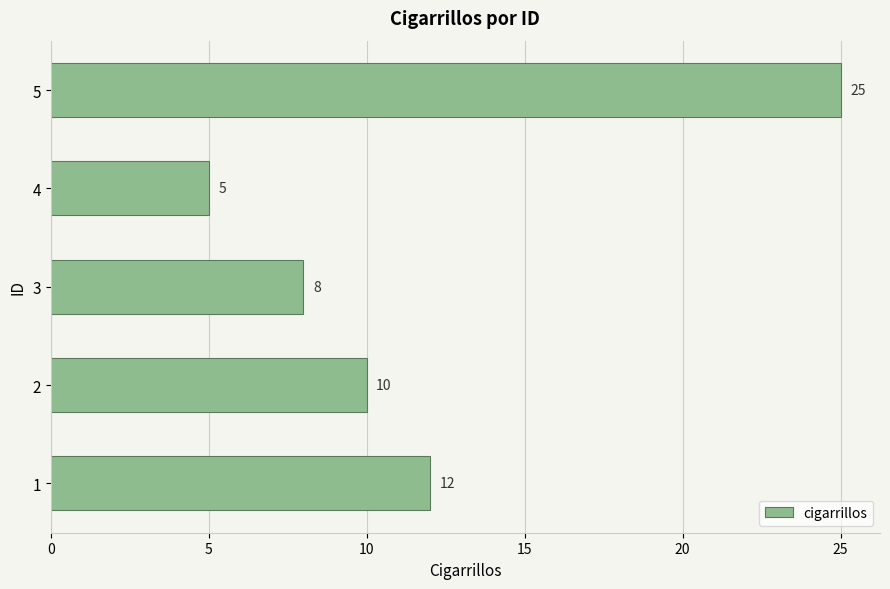

How many values are between 8 and 12?

3